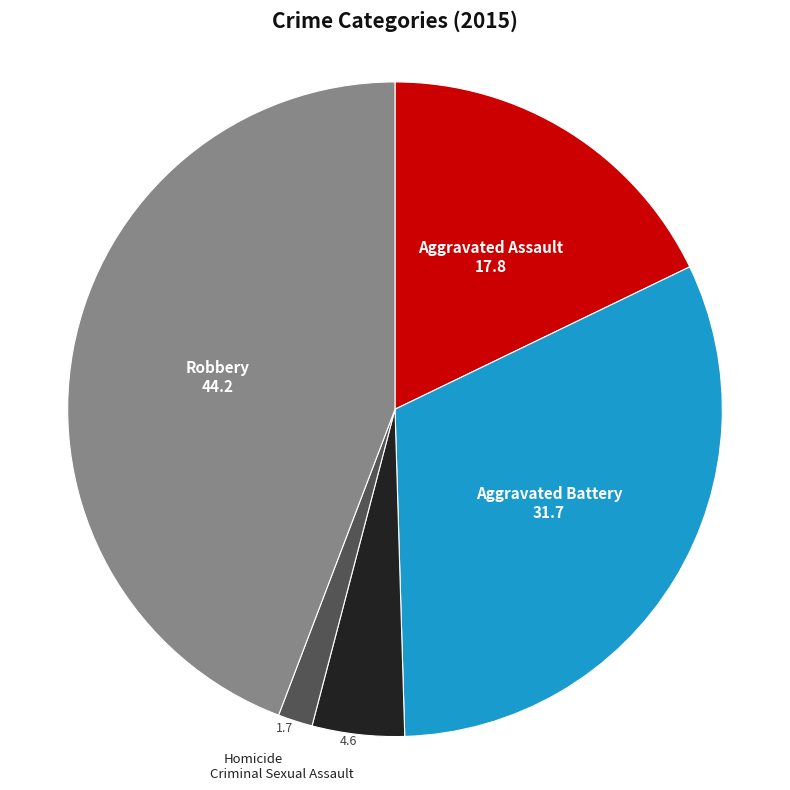

What is the smallest slice in the pie chart?

Homicide